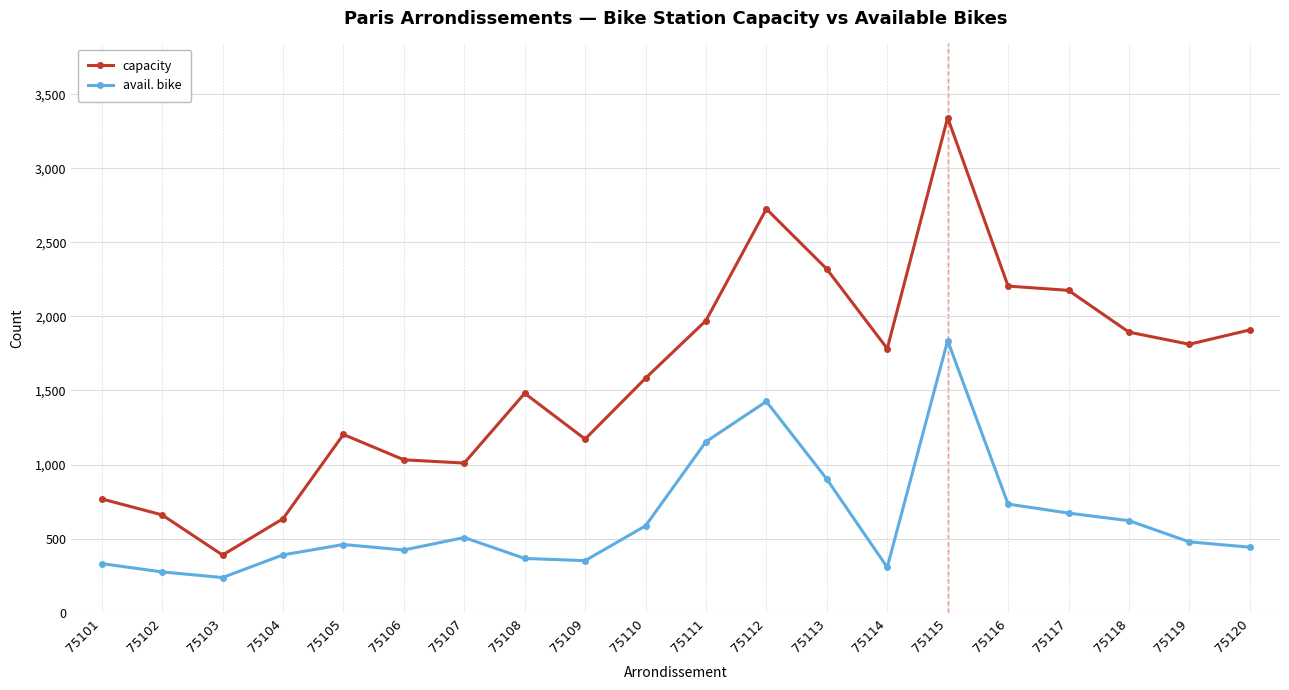

What is the value of the avail. bike point at the 5th from the left?

460